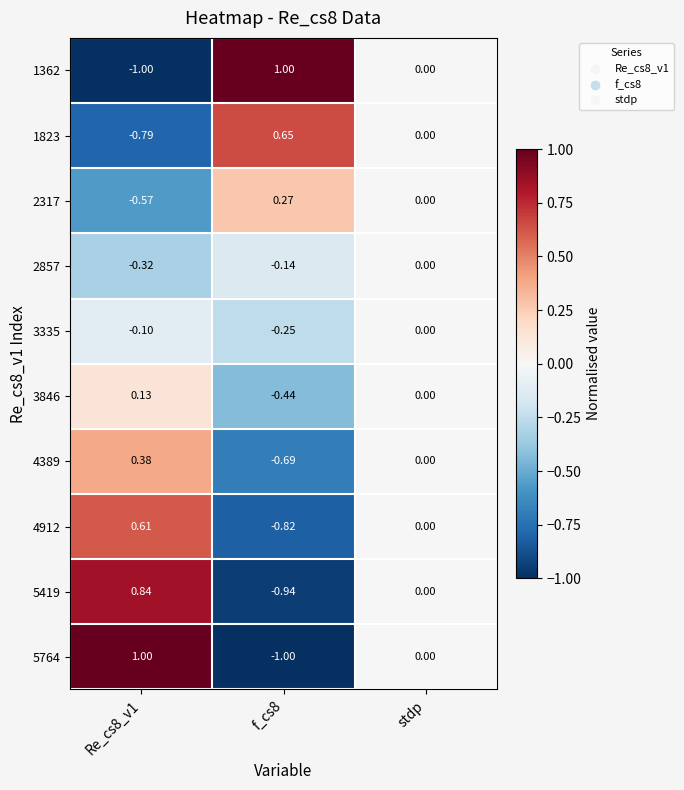

What is the total value across all series at f_cs8?

-2.4